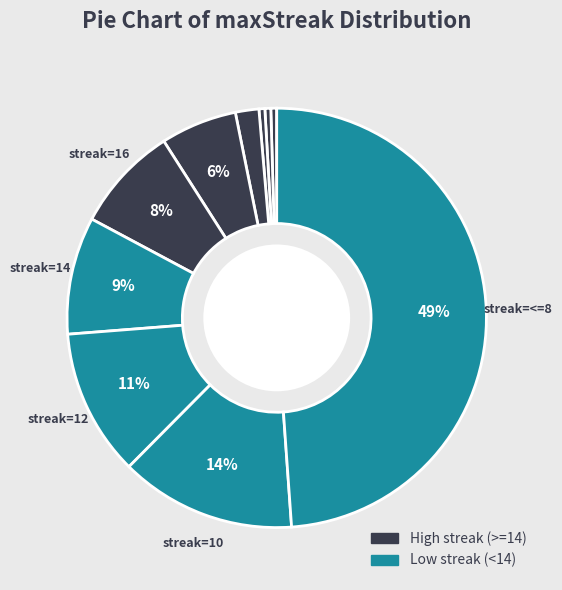

How many slices are in this pie chart?

10